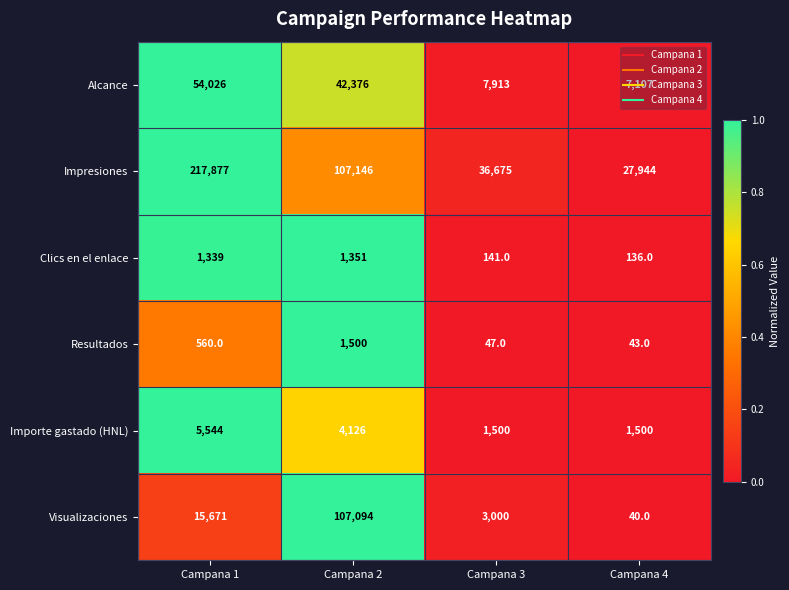

List the series in order of their peak value, lowest first.

Clics en el enlace, Resultados, Importe gastado (HNL), Alcance, Visualizaciones, Impresiones